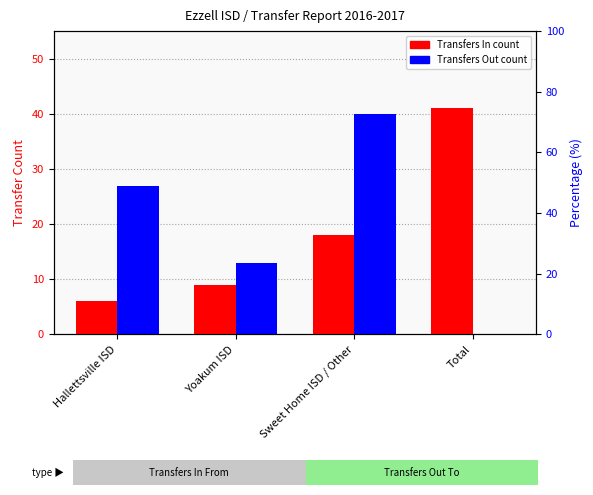

What is the maximum value shown in the chart?

41